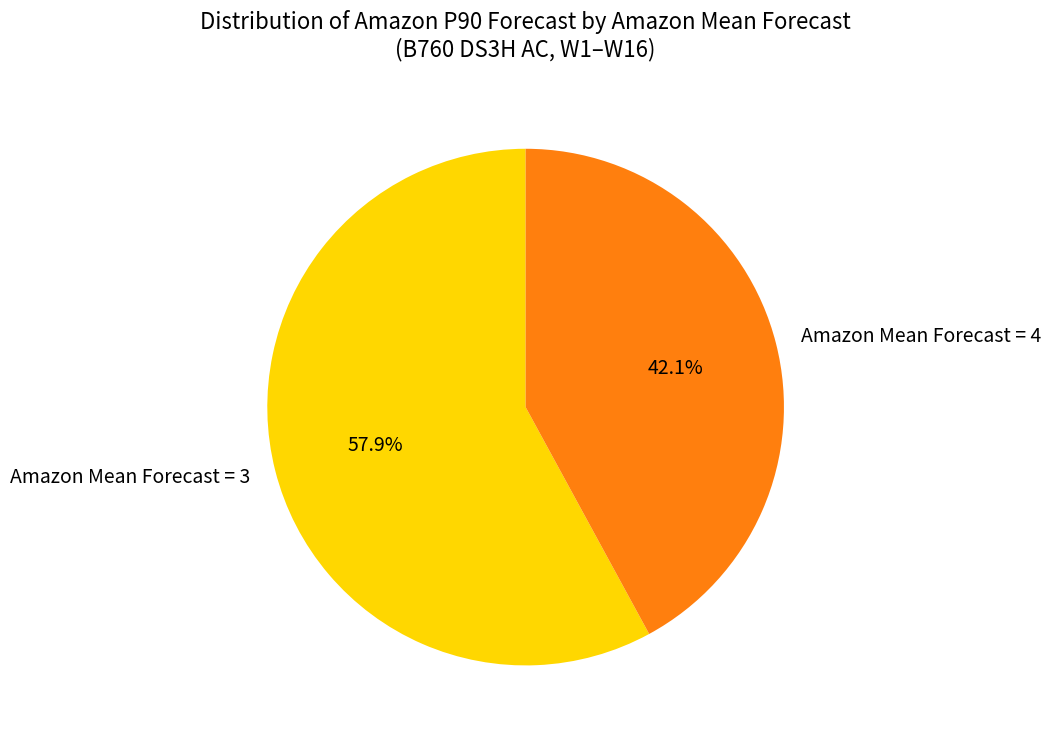

What is the majority slice?

Amazon Mean Forecast = 3